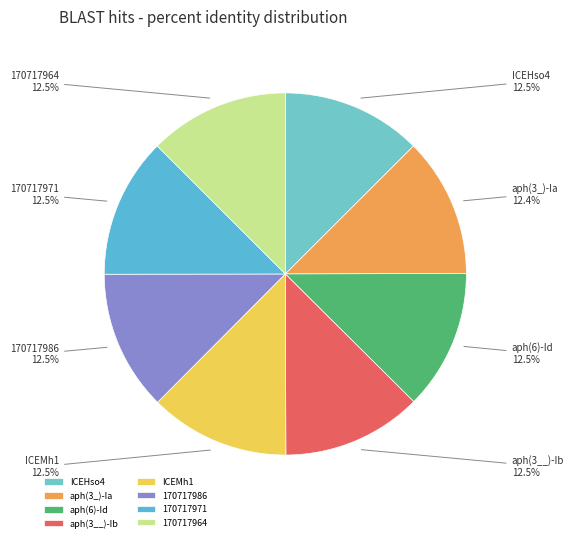

Does any single category account for the majority?

No